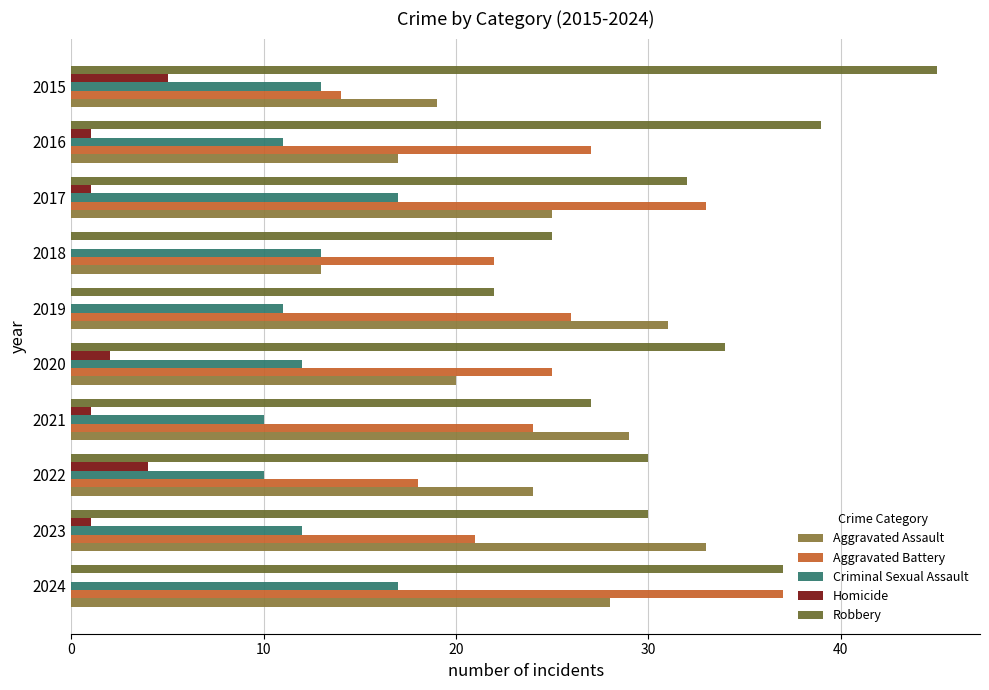

How many data points does each series have?

10